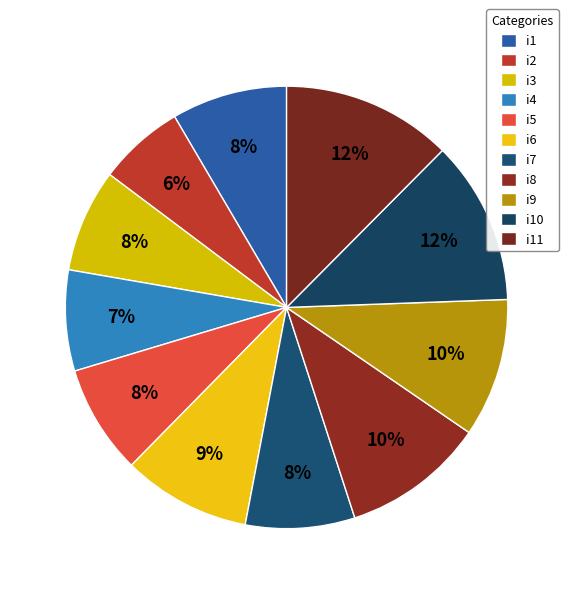

To the nearest percent, what portion does i10 represent?

12%